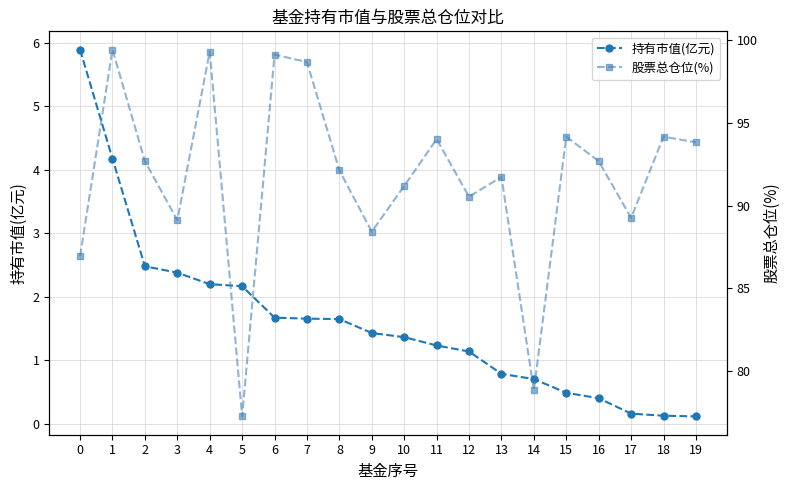

What is the smallest value displayed?

0.1